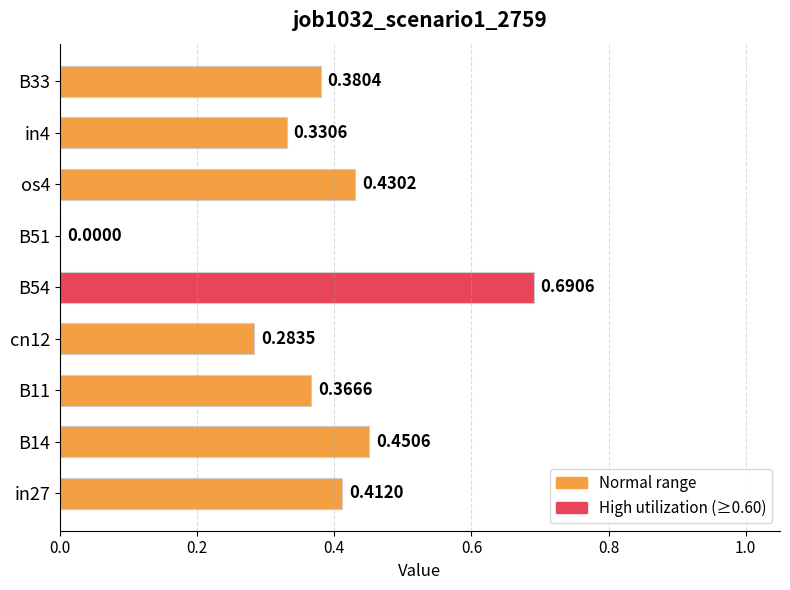

What is the change in value from in27 to B51?

-0.4